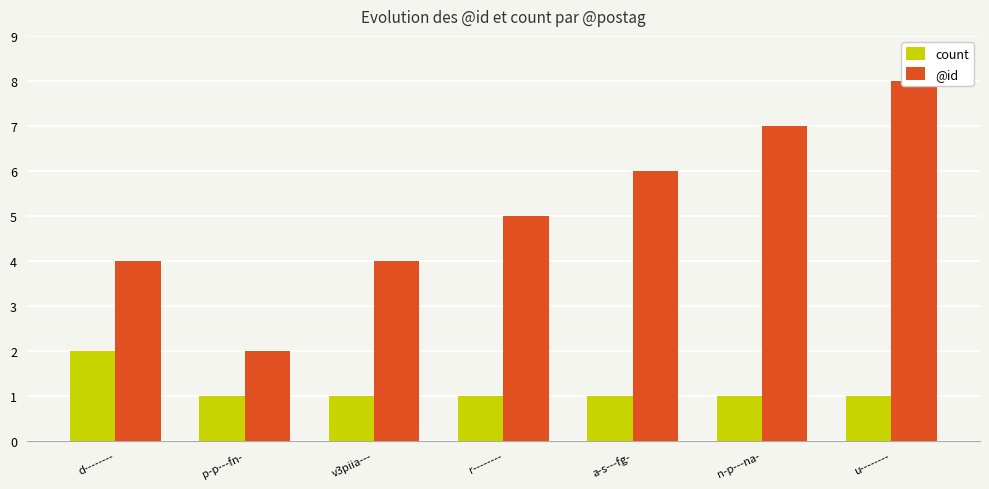

How many count values are between 1 and 2?

7